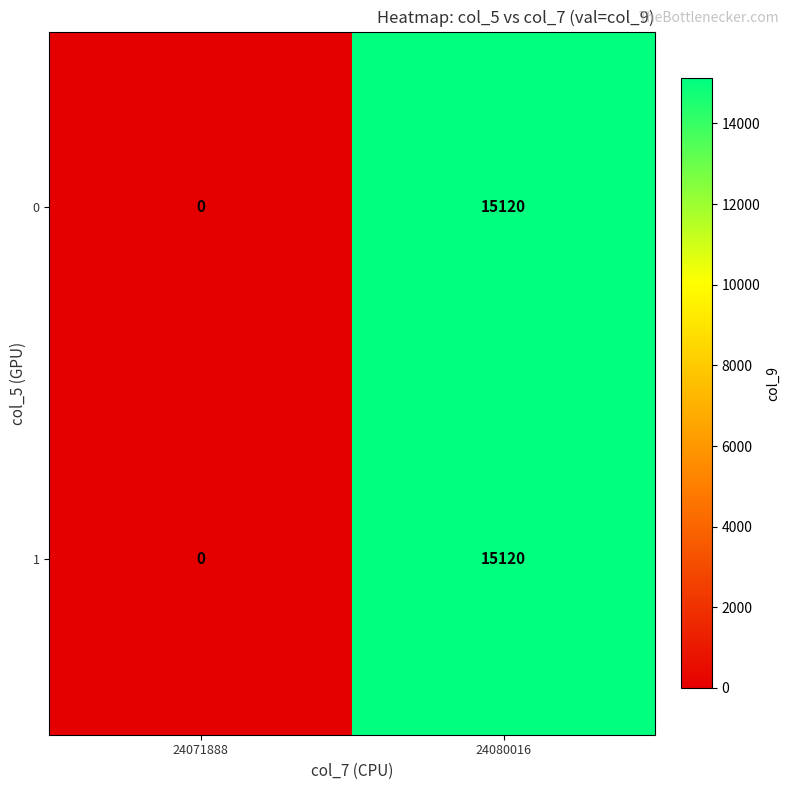

What is the average value of the 1 series?

7560